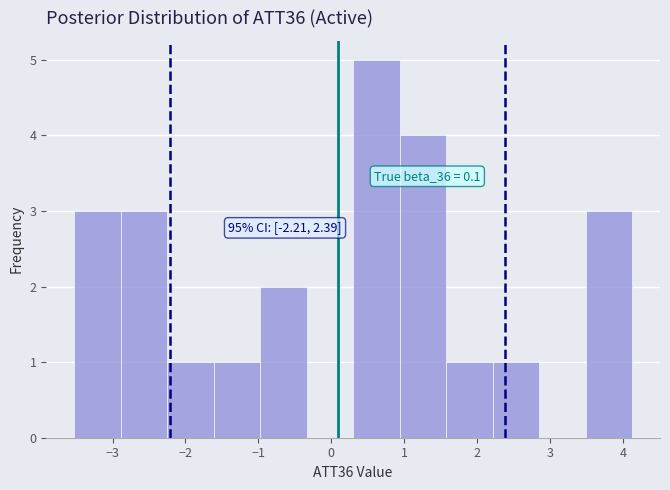

Which range on the x-axis has the tallest bar?

0.3 to 0.9